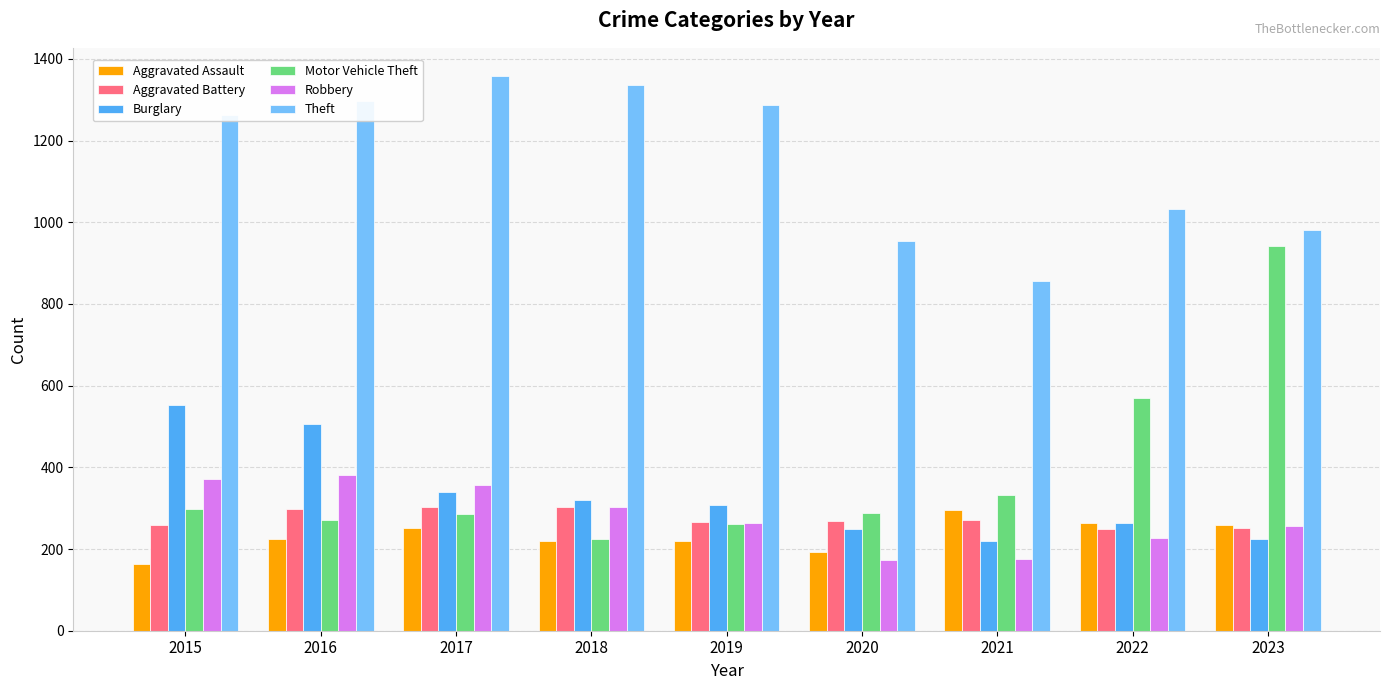

What is the average value of the Robbery series?

279